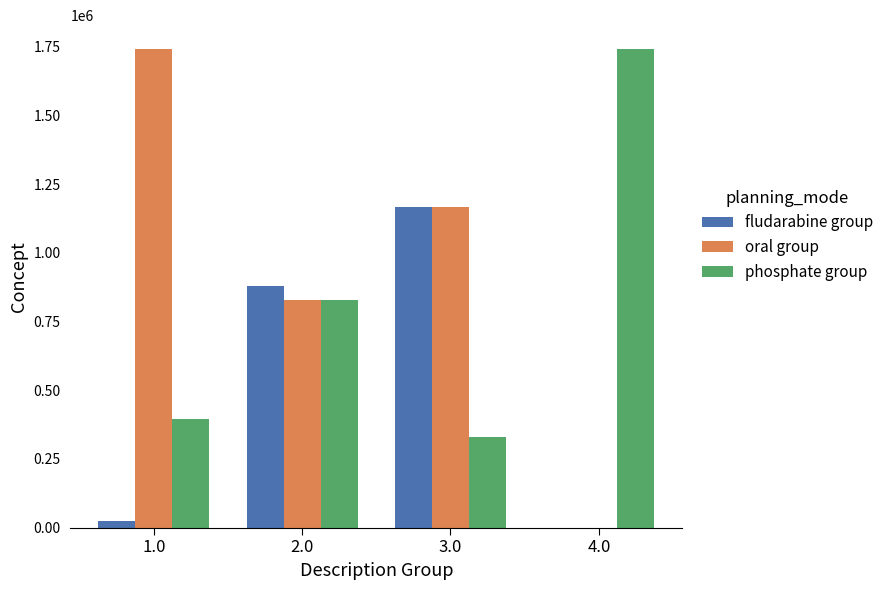

Which series has the largest total across all categories?

oral group